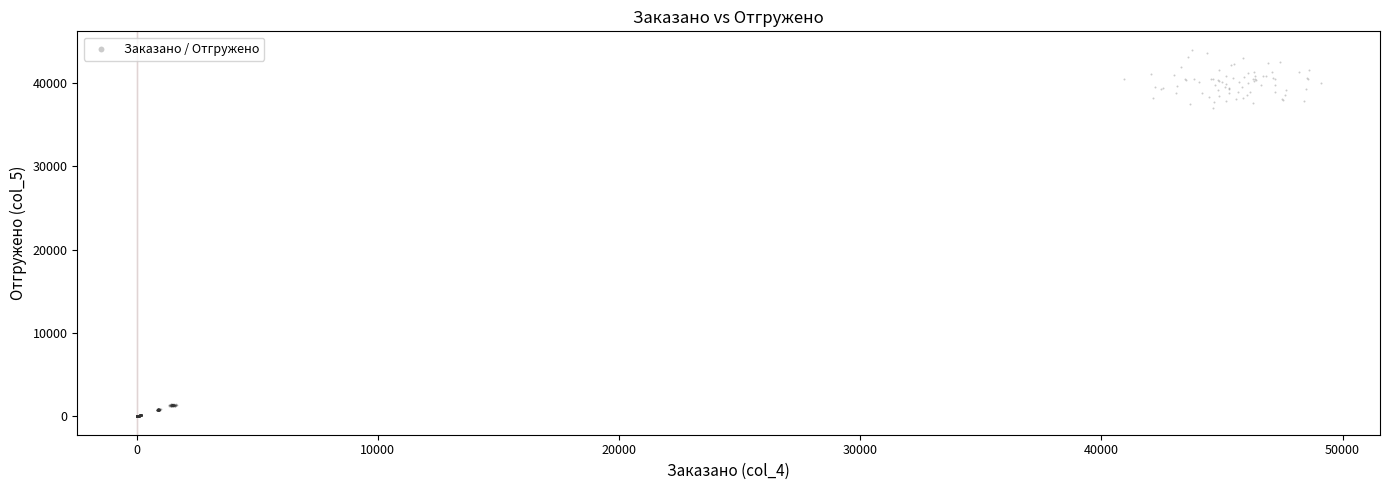

What Y value in the scatter plot is closest to 22000?

36980.8